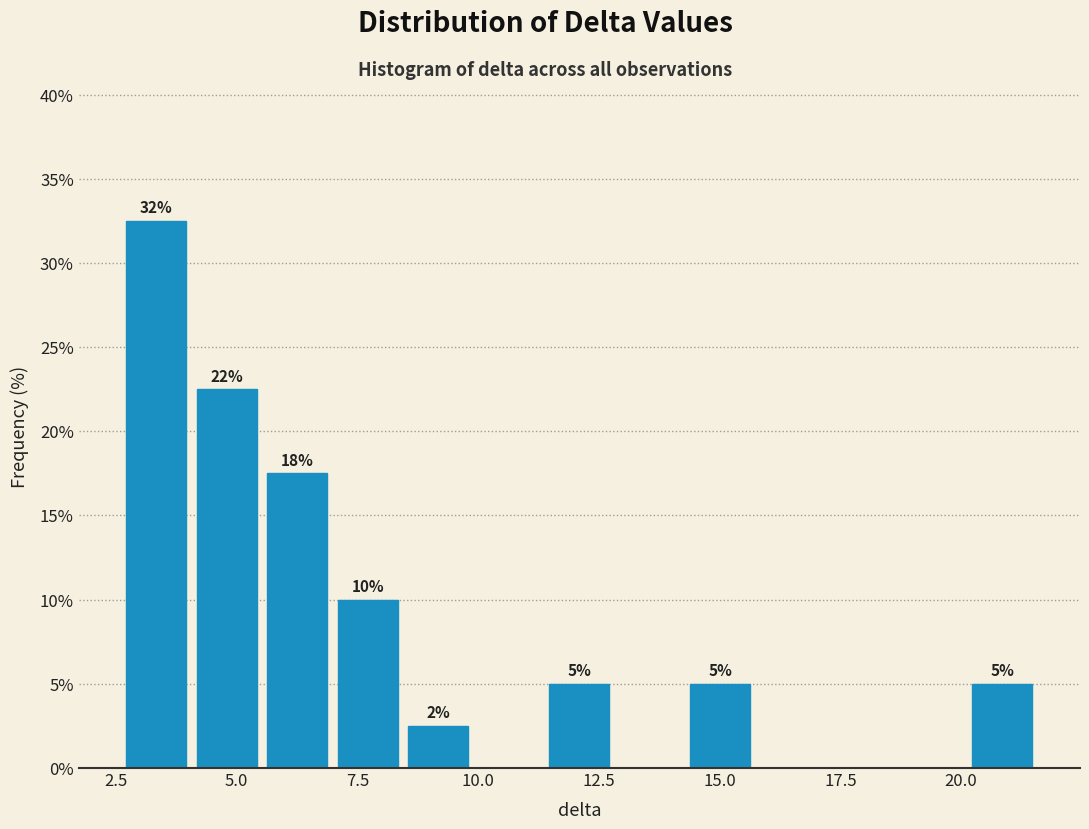

Around what value on the x-axis is the tallest bar? Give the approximate position of its centre, as read against the axis.

3.5